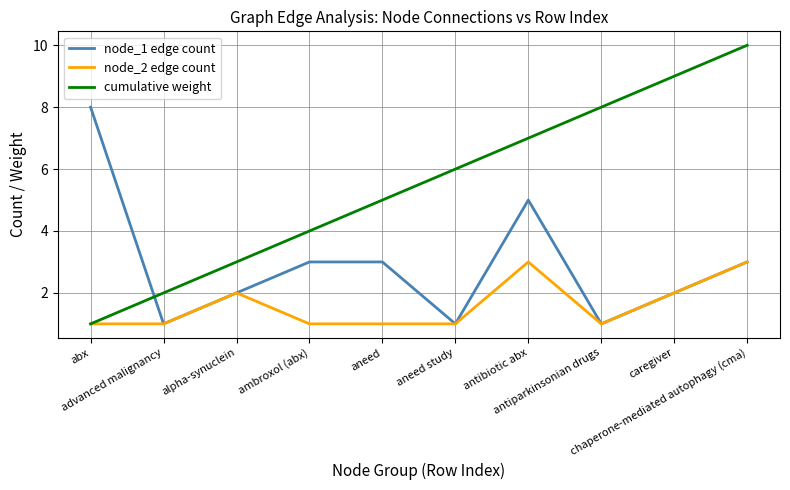

What position from the right is aneed?

6